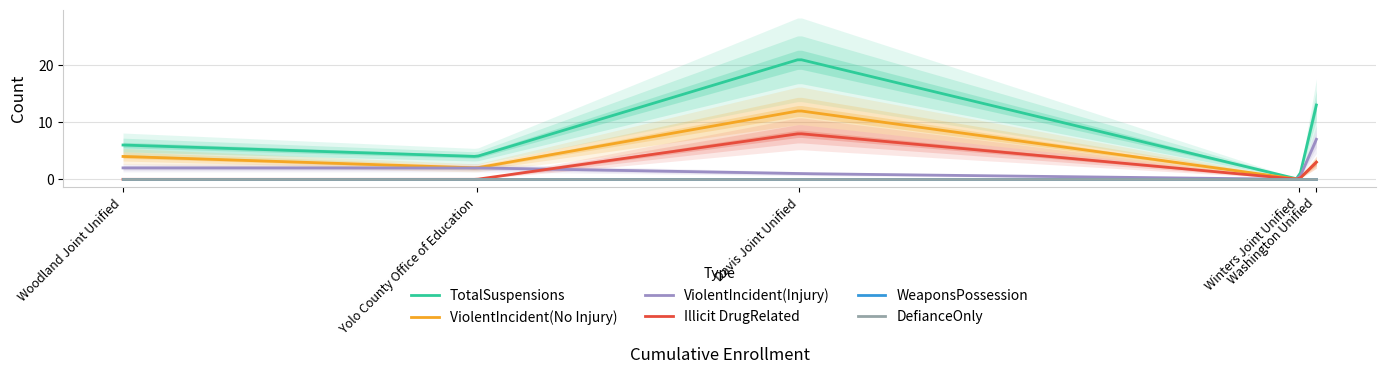

Which category has the lowest value across all series?

Winters Joint Unified